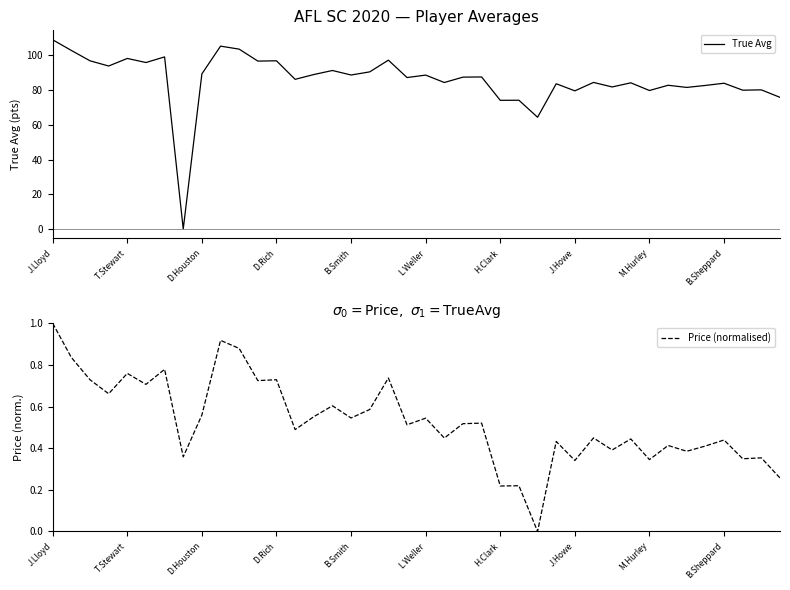

What is the average value of the Price (normalised) series?

0.5